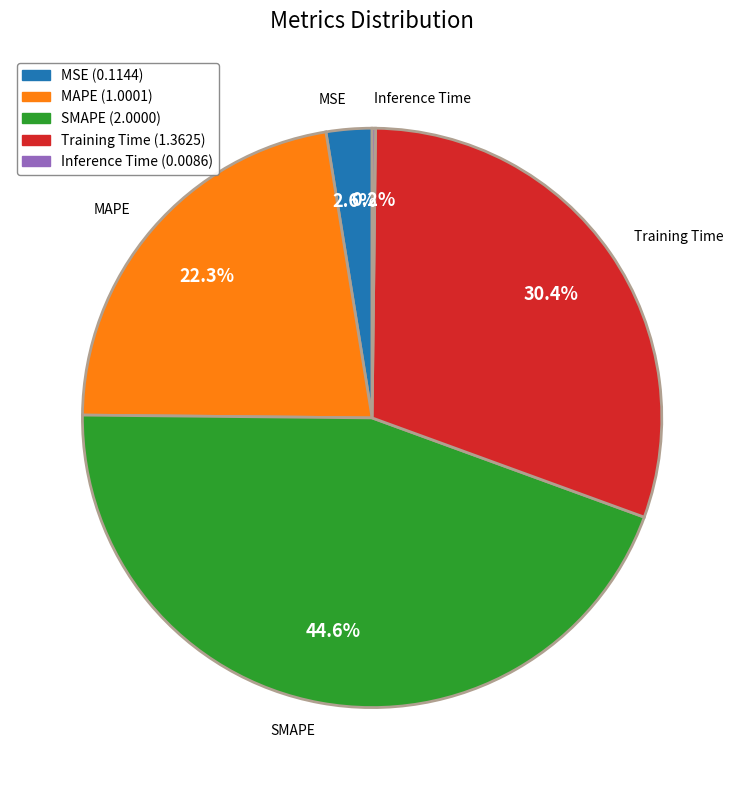

Which has a higher value, Training Time or MSE?

Training Time